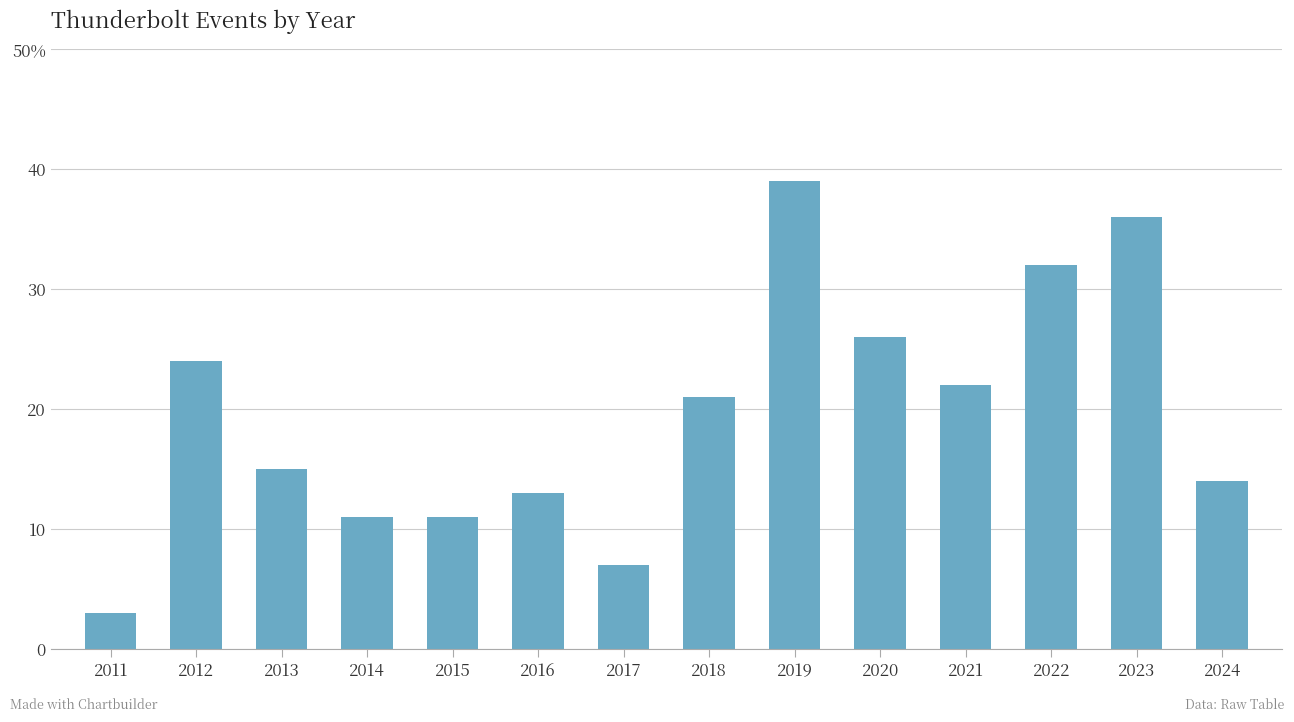

Reading left to right, list all the values displayed in this chart.

3	24	15	11	11	13	7	21	39	26	22	32	36	14